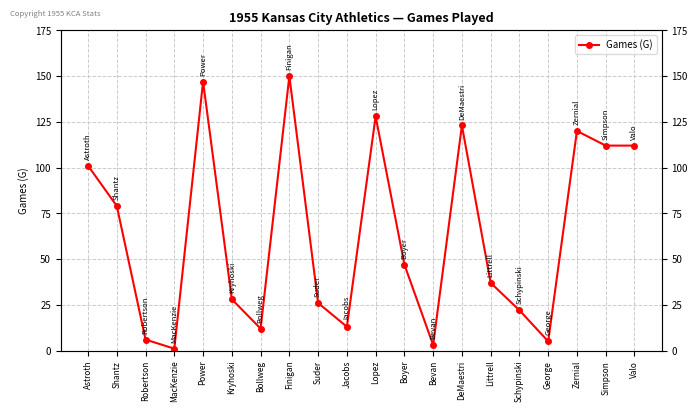

Does the chart display data point markers on the line(s)?

Yes